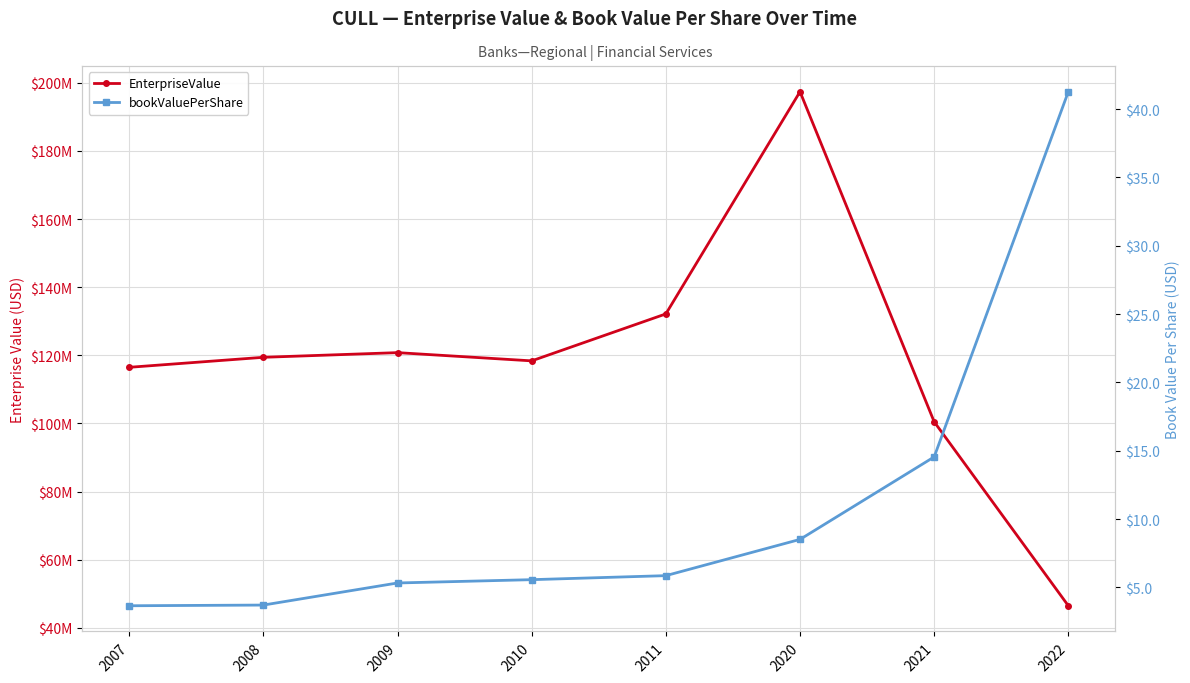

What is the total value across all series at 2020?

197398720.5